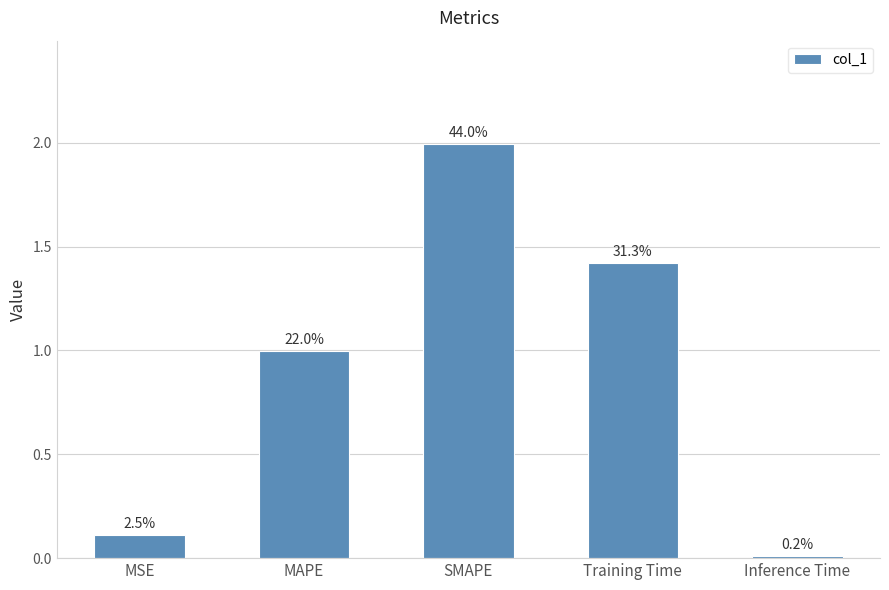

List the labels in order of value, smallest first.

Inference Time, MSE, MAPE, Training Time, SMAPE